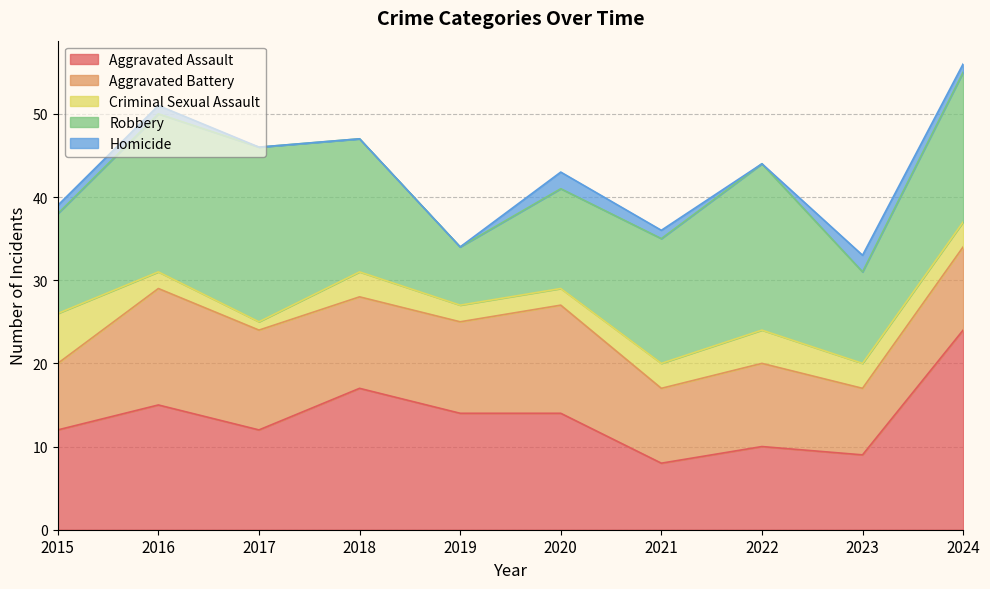

What is the average value of the Robbery series?

15